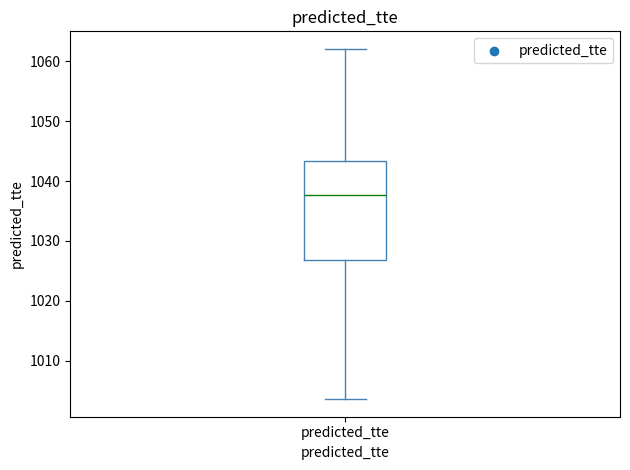

Transcribe this box plot: give where the median line is, the range the box spans, and where the two whiskers end, as read against the y-axis. The values are not printed on the chart, so give them approximately, as read against the axis.

median 1038, box 1027 to 1043, whiskers 1004 to 1062